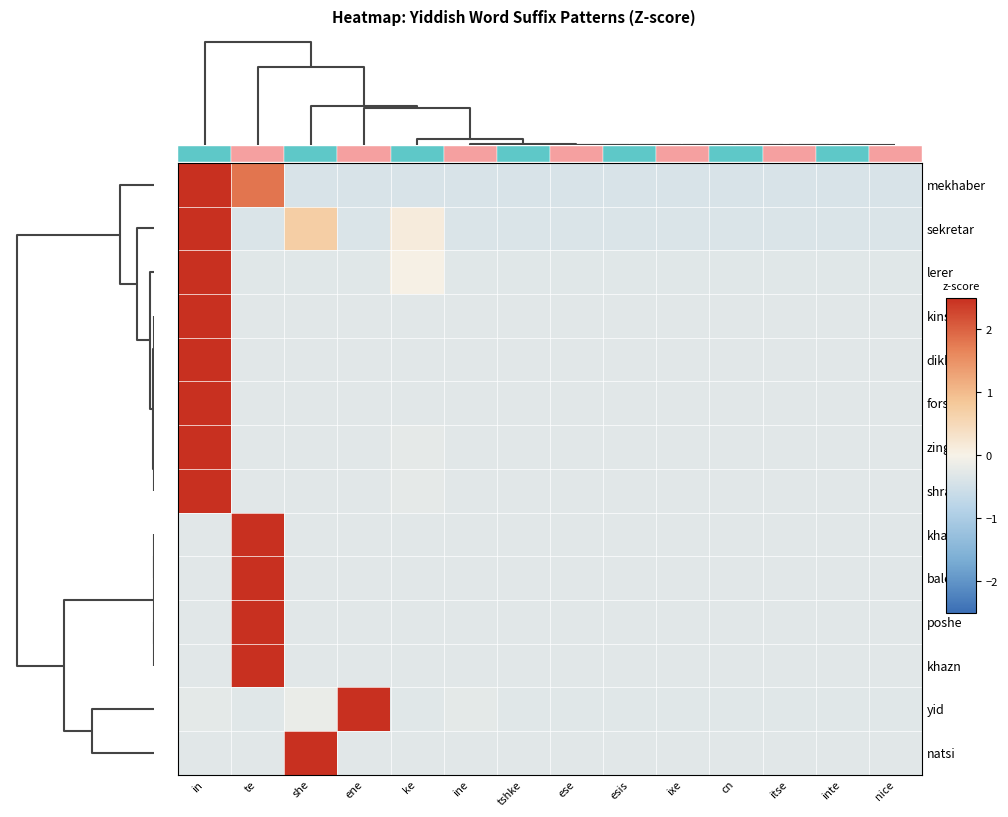

Is the value of mekhaber at ixe greater than the value of dikhter at ese?

No